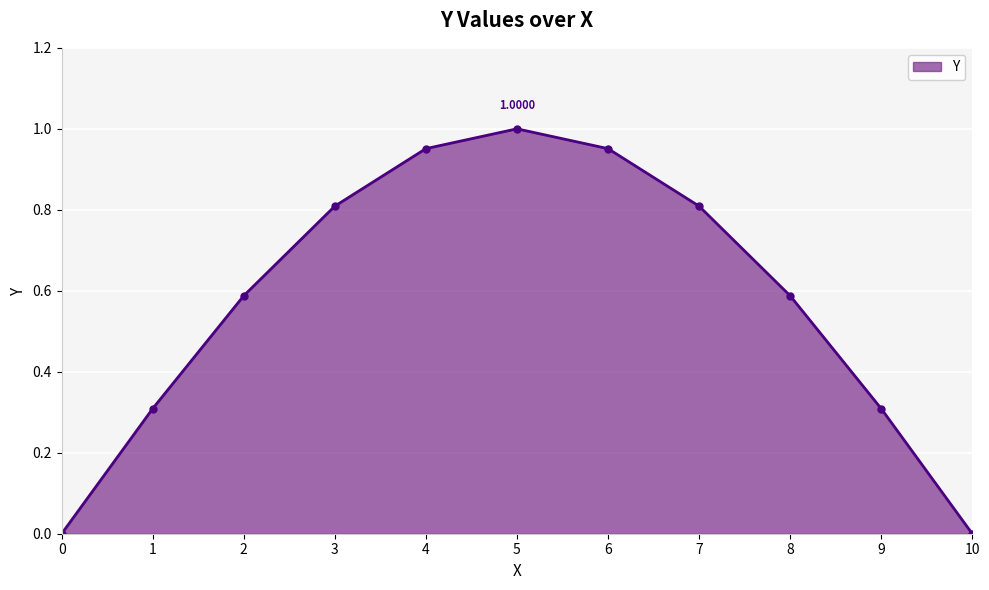

How many categories are shown in the chart?

11